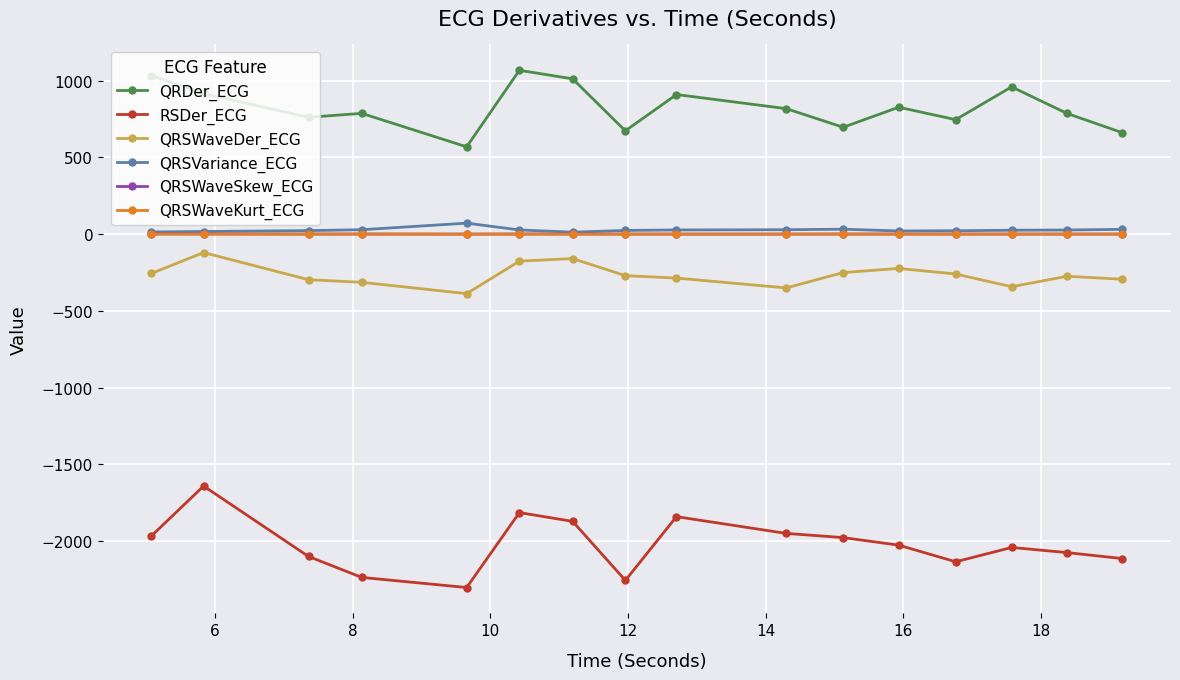

True or false: QRSWaveDer_ECG and QRSWaveSkew_ECG cross at least once.

False